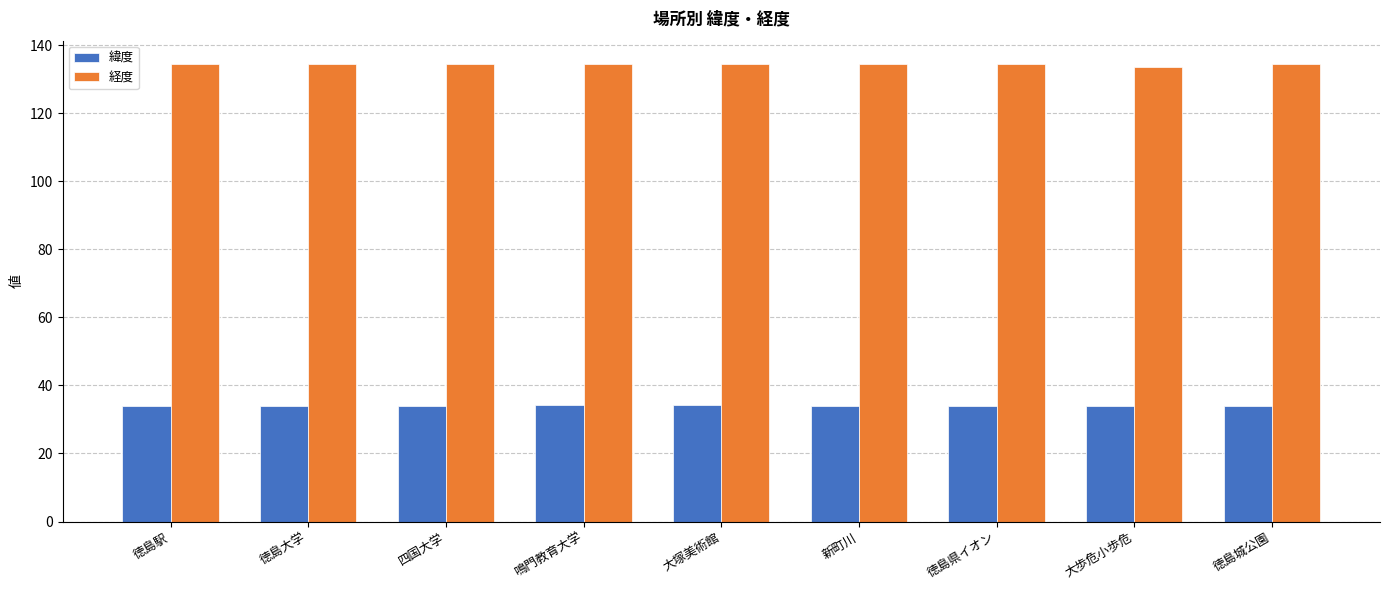

True or false: 緯度 has a value of 55.7 at 鳴門教育大学.

False